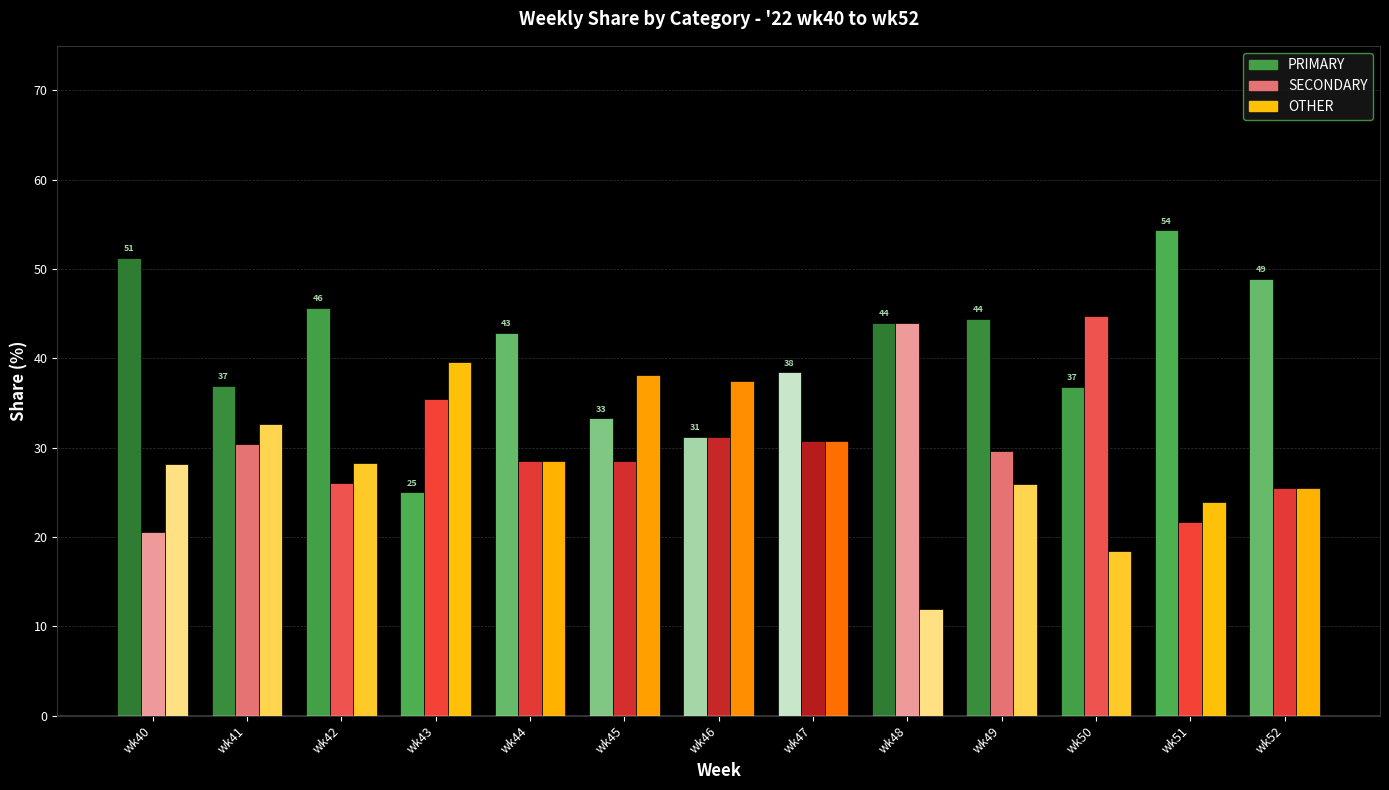

How many groups of bars are there?

13